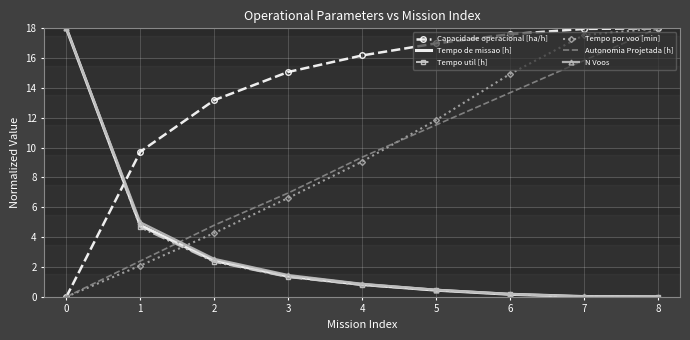

Between 0 and 2, which series saw the biggest shift?

Tempo util [h]